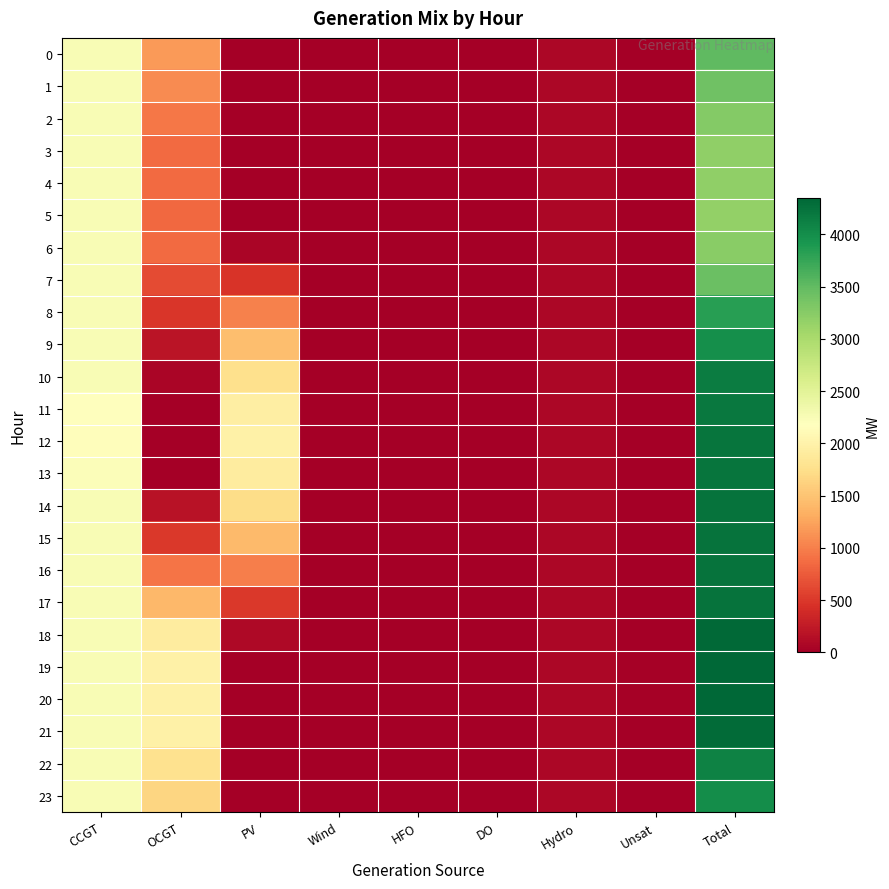

At how many categories does at least one series exceed 1145?

4